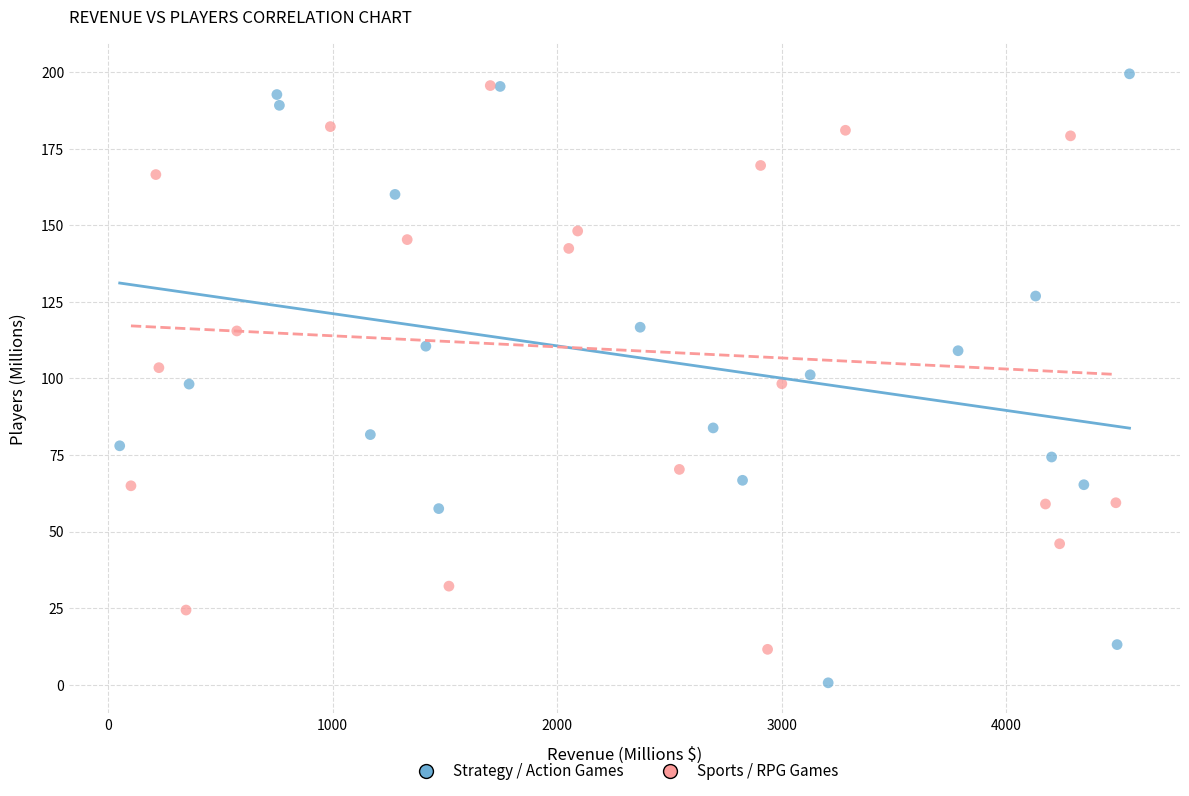

Which series reaches the minimum Y coordinate?

Strategy / Action Games